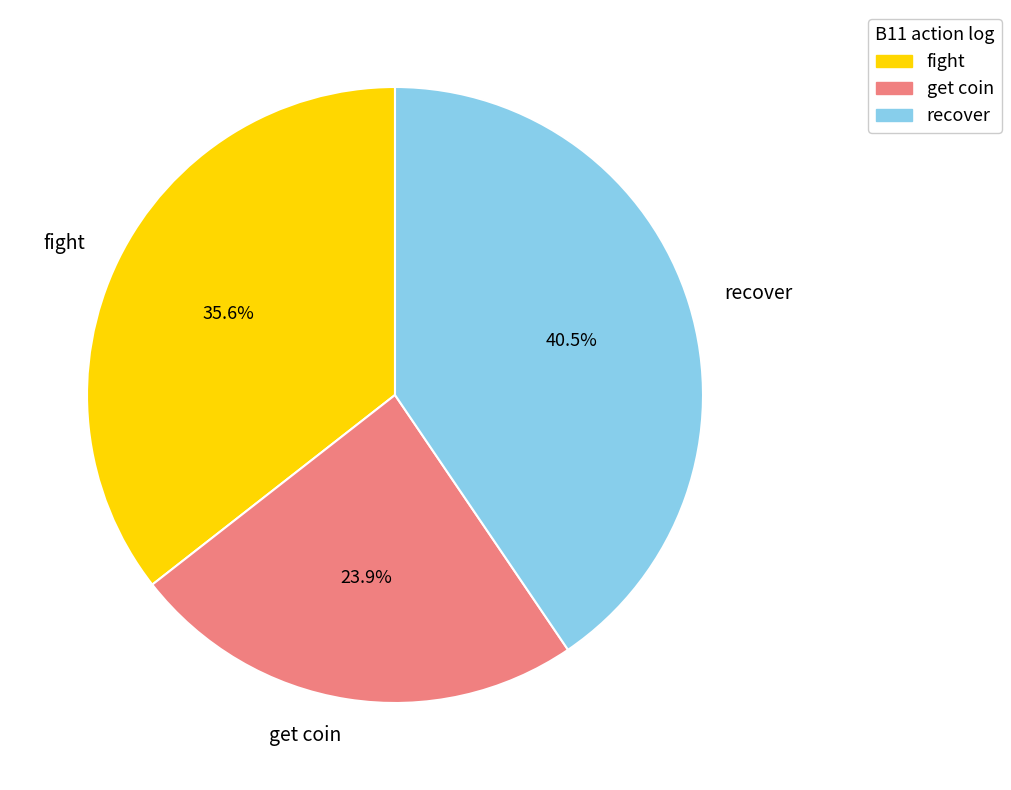

Combined, what portion of the pie is fight and get coin?

59.5%